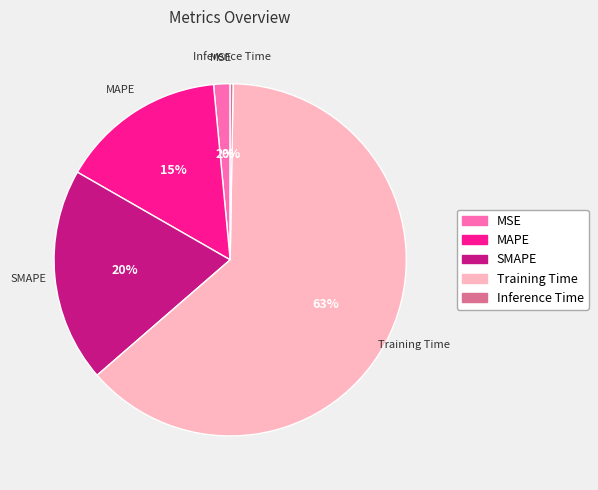

Which slice is the largest?

Training Time